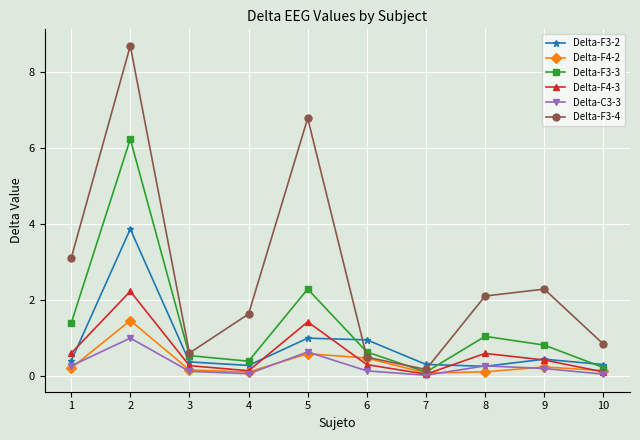

The value of Delta-C3-3 at 5 is 1.1. True or false?

False